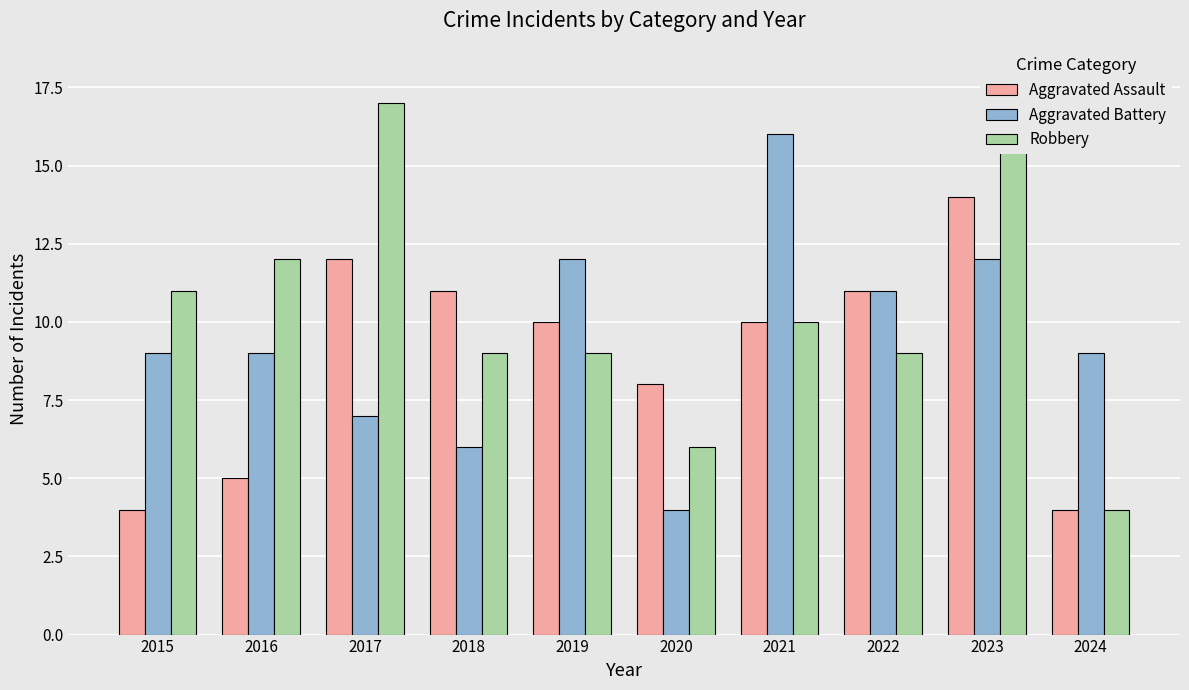

List the labels in order of Aggravated Assault value, largest first.

2023, 2017, 2018, 2022, 2019, 2021, 2020, 2016, 2015, 2024